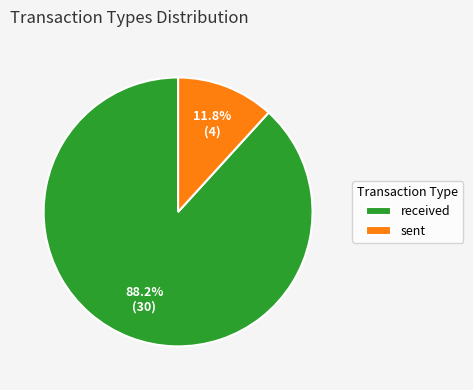

Which has a higher value, sent or received?

received